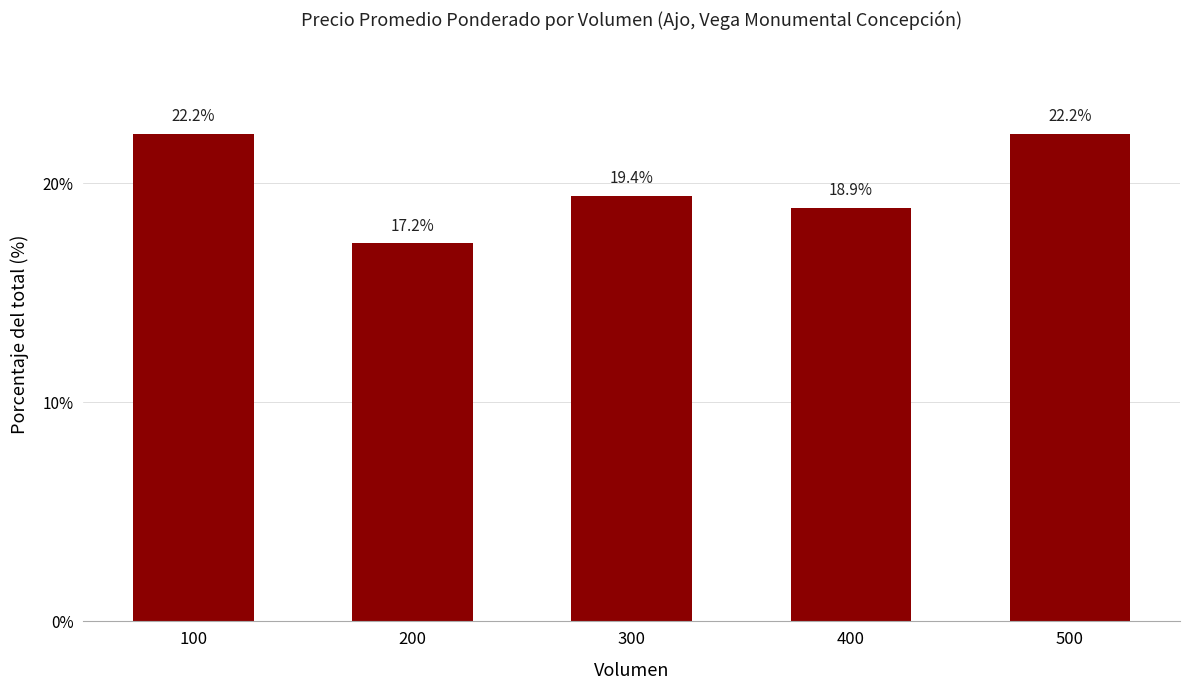

Which label corresponds to the smallest value in the chart?

200